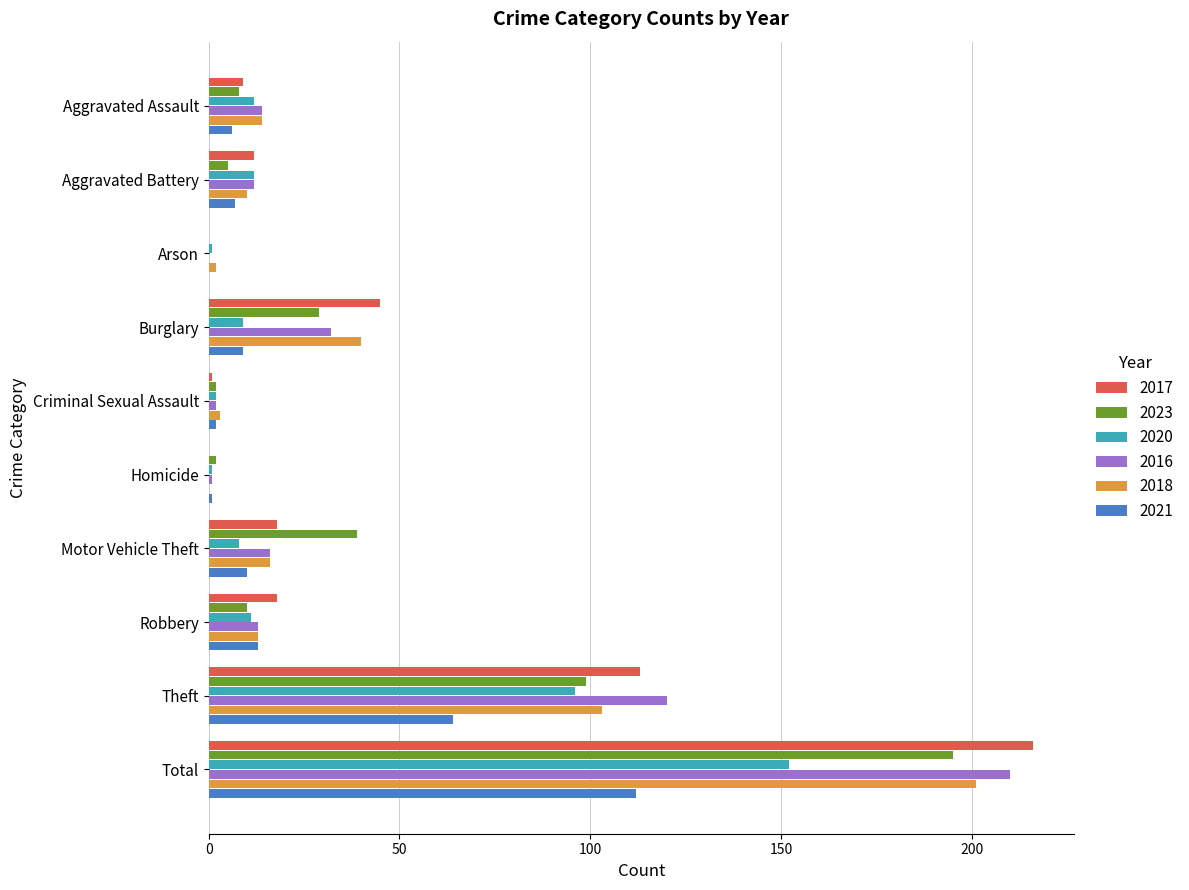

How many values in 2016 are above zero?

9